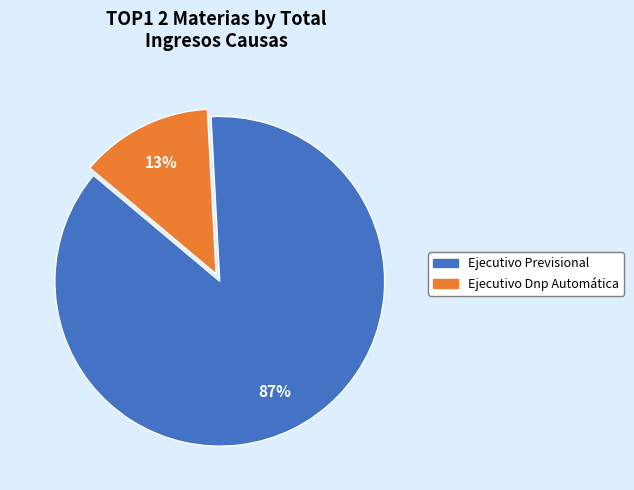

To the nearest percent, what is the difference between the Ejecutivo Dnp Automática and Ejecutivo Previsional slice percentages?

74%